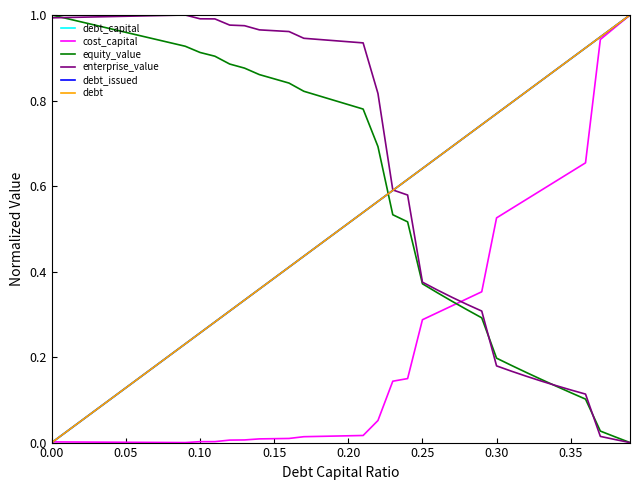

Is this an area chart (filled region under the line)?

No